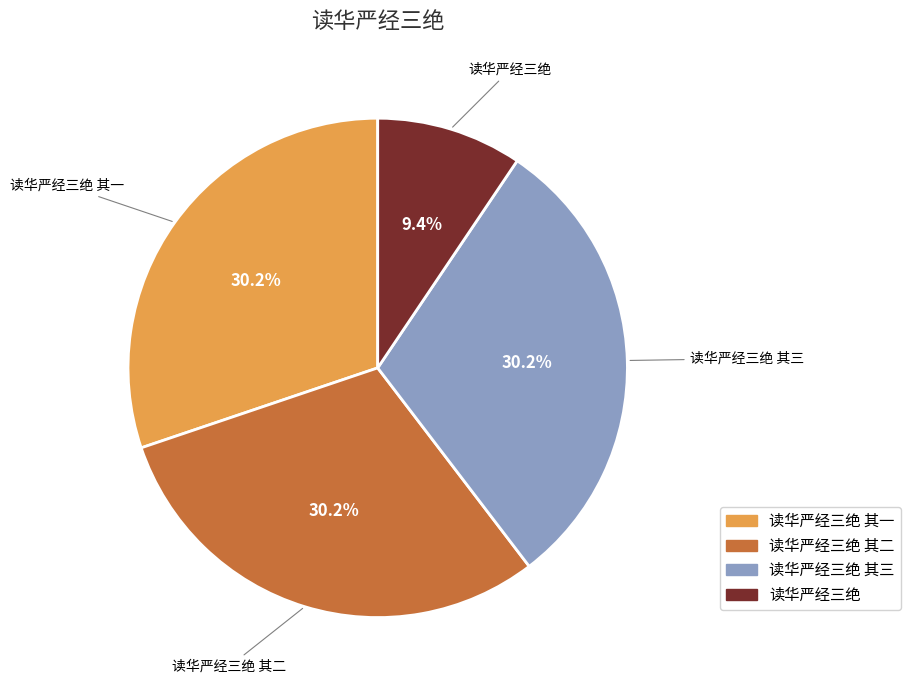

Is there any slice that represents more than half of the pie?

No